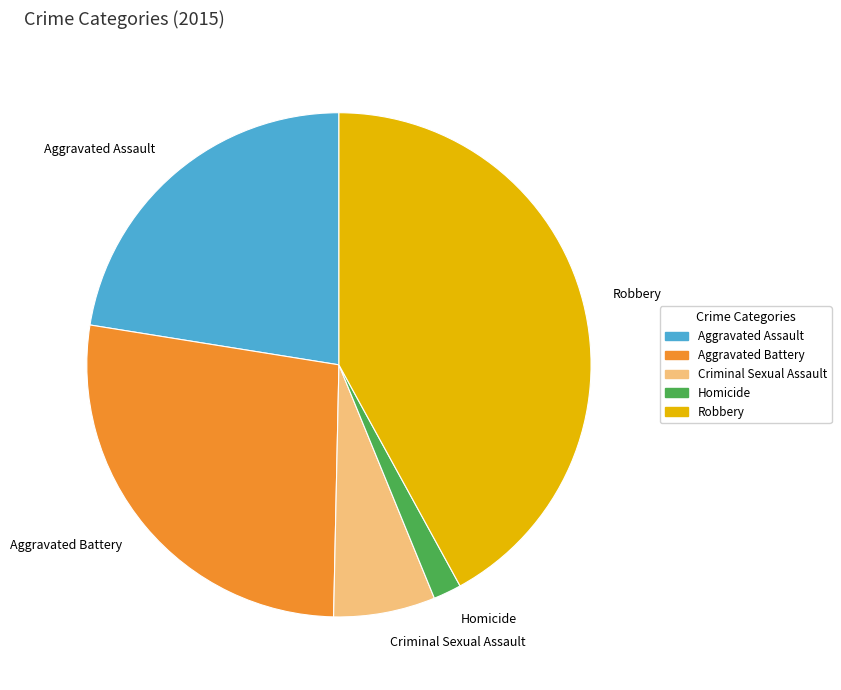

Rank the categories by value from highest to lowest.

Robbery, Aggravated Battery, Aggravated Assault, Criminal Sexual Assault, Homicide